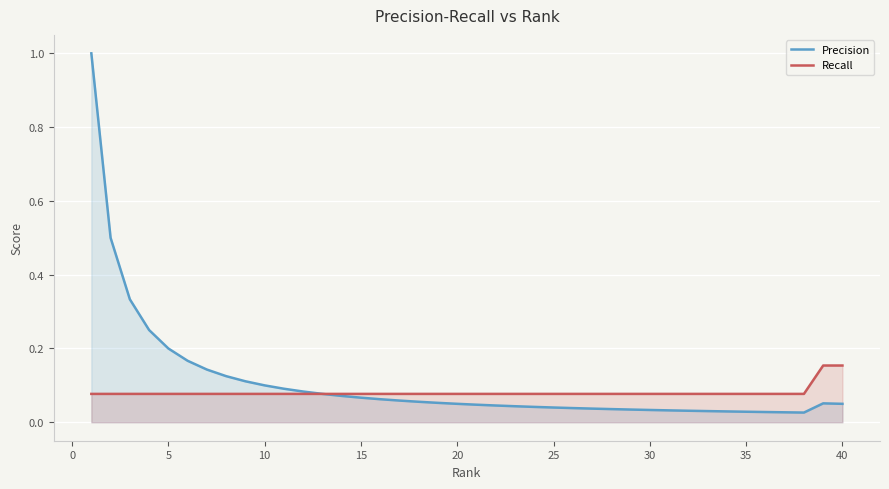

At 35, list the series in order from largest to smallest.

Recall, Precision